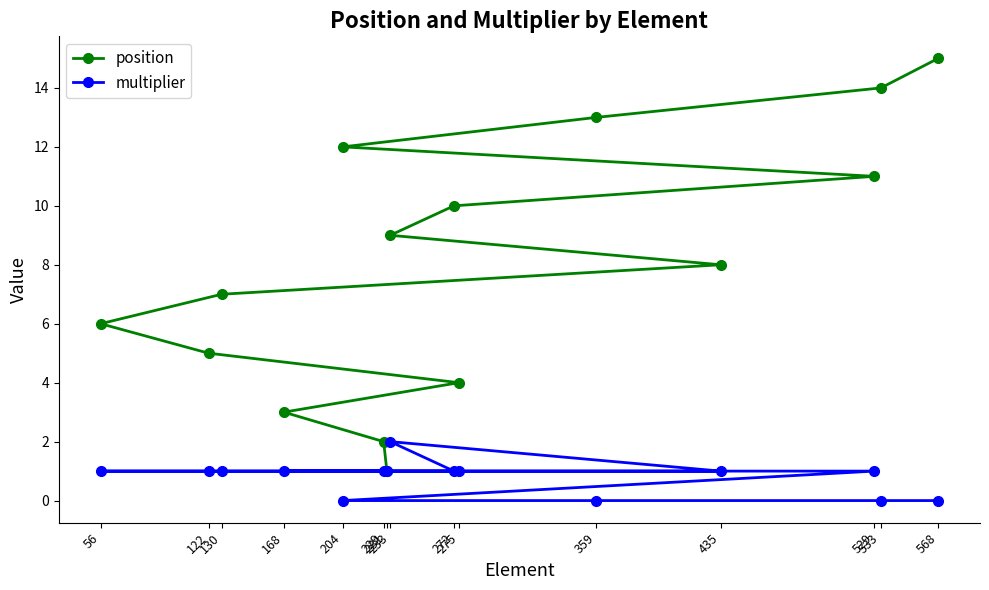

What are all the series names shown in the legend?

position, multiplier